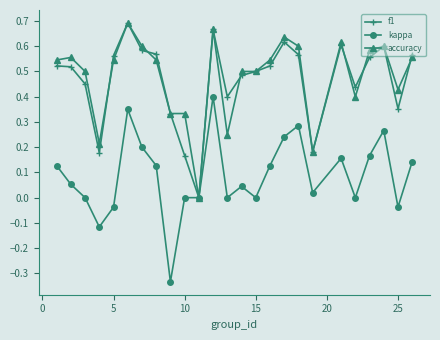

True or false: f1 has more than 1 interior local peaks.

True